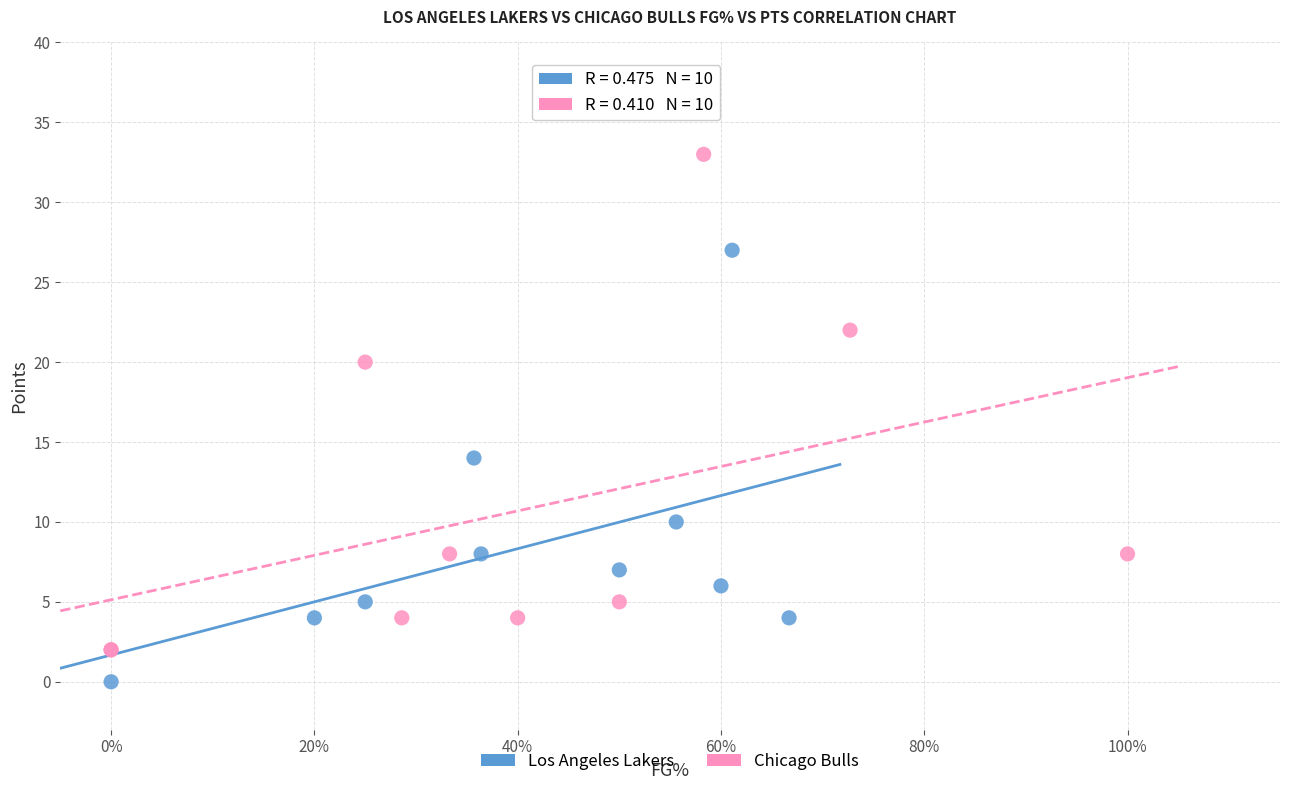

Which series contains the lowest Y value?

Los Angeles Lakers